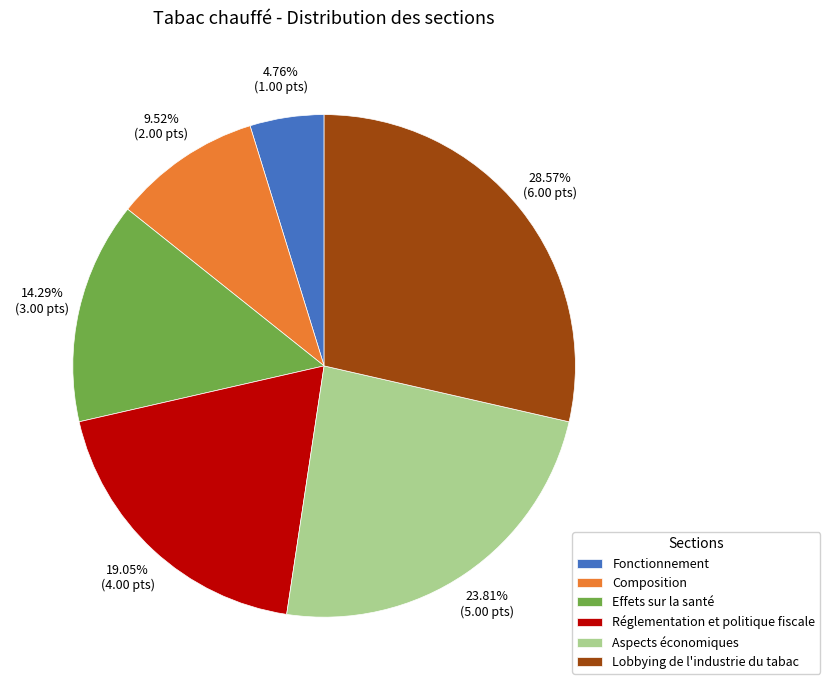

What percentage is the Réglementation et politique fiscale slice, to the nearest percent?

19%